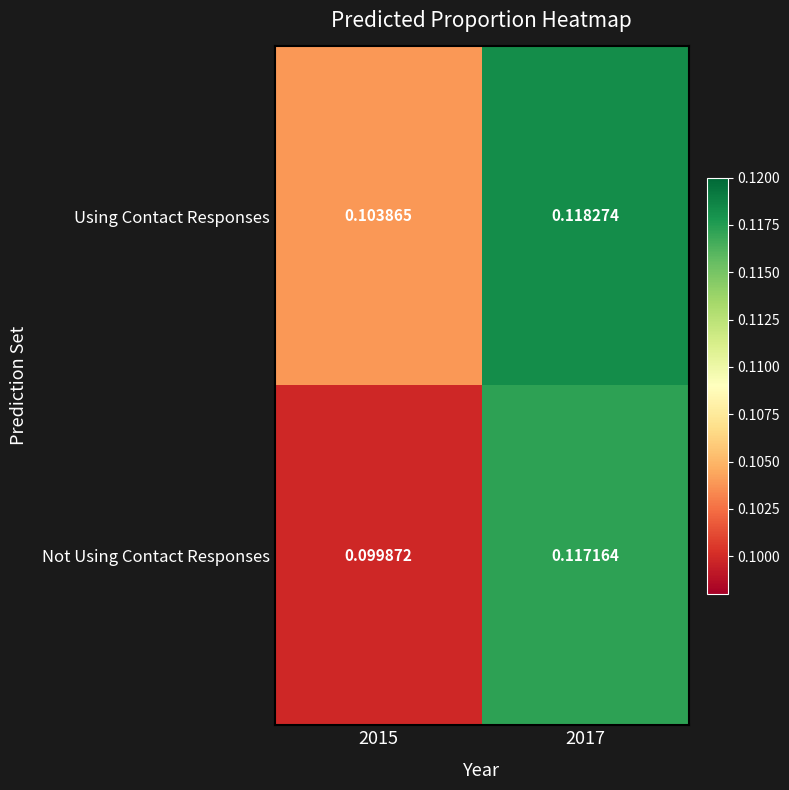

Rank the series by their average value, from highest to lowest.

Using Contact Responses, Not Using Contact Responses